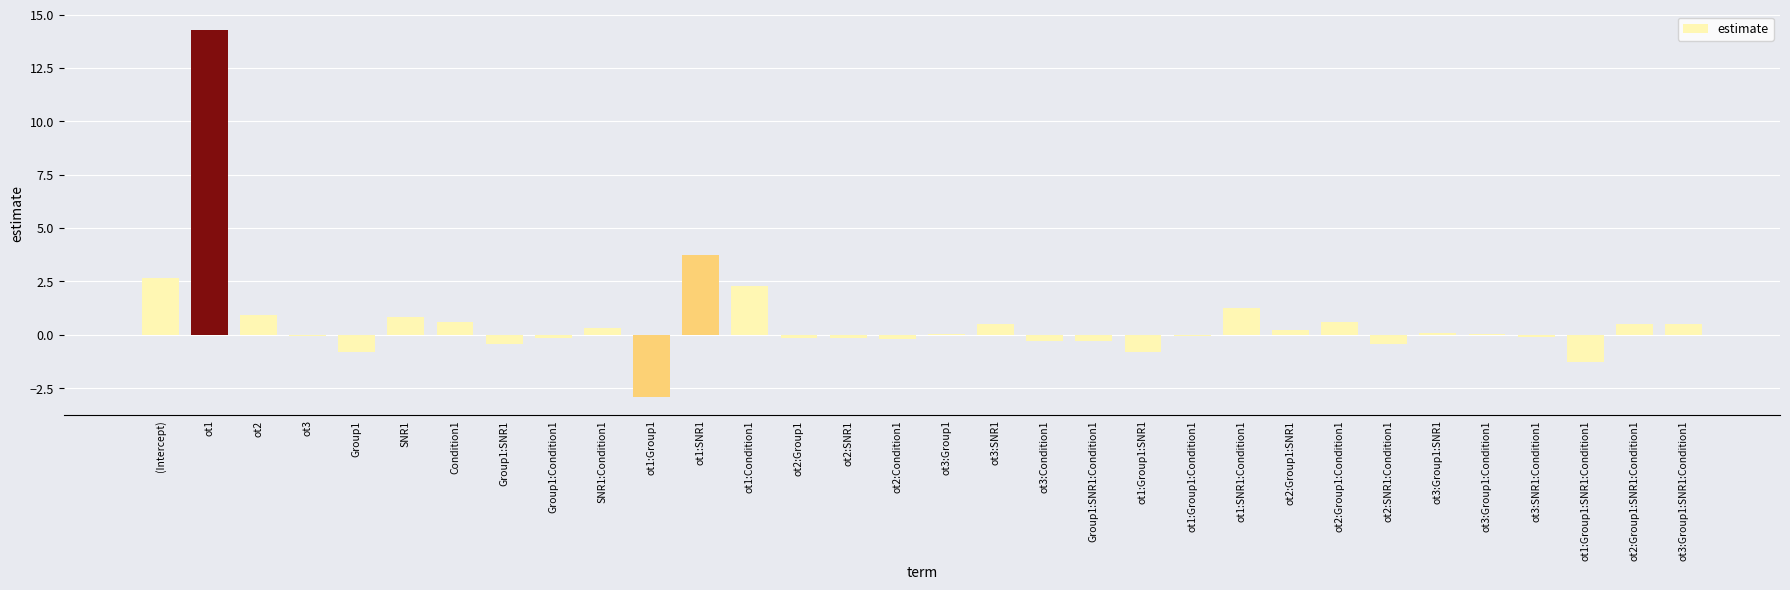

At which label is the value closest to 5?

ot1:SNR1